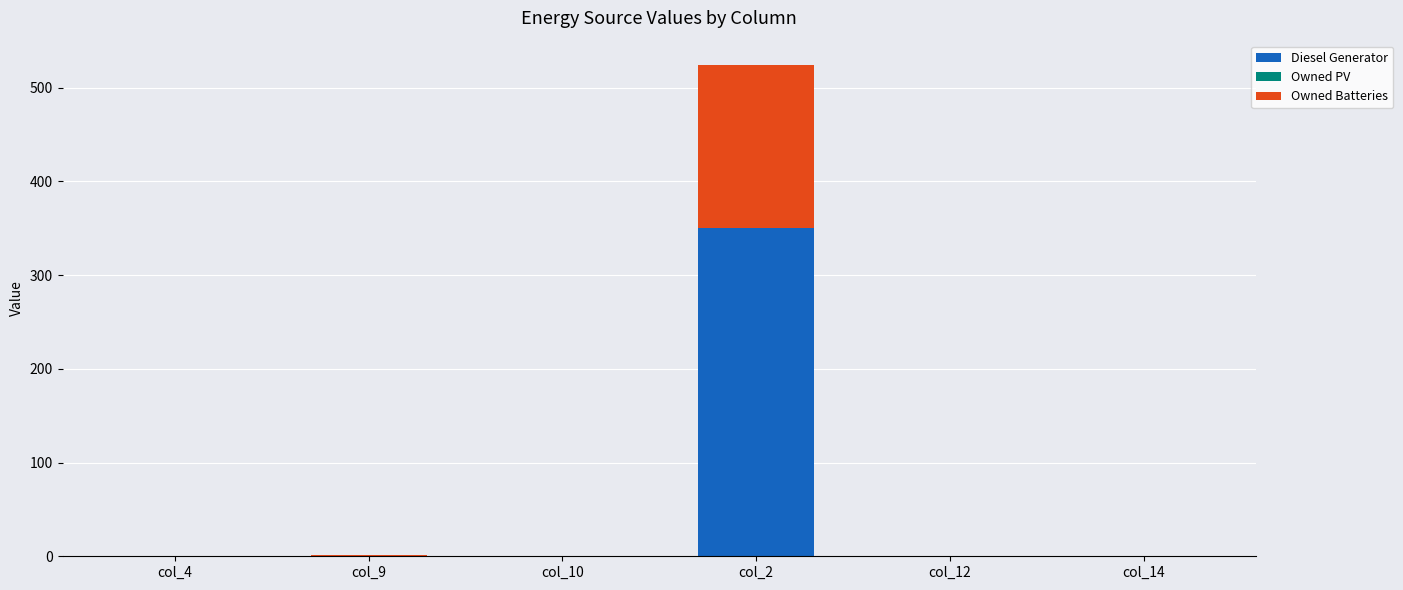

At which category is the sum across all series the highest?

col_2